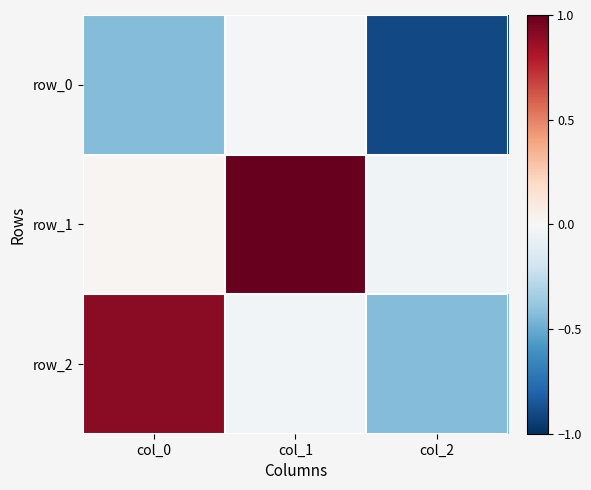

At which label does row_1 reach its peak?

col_1